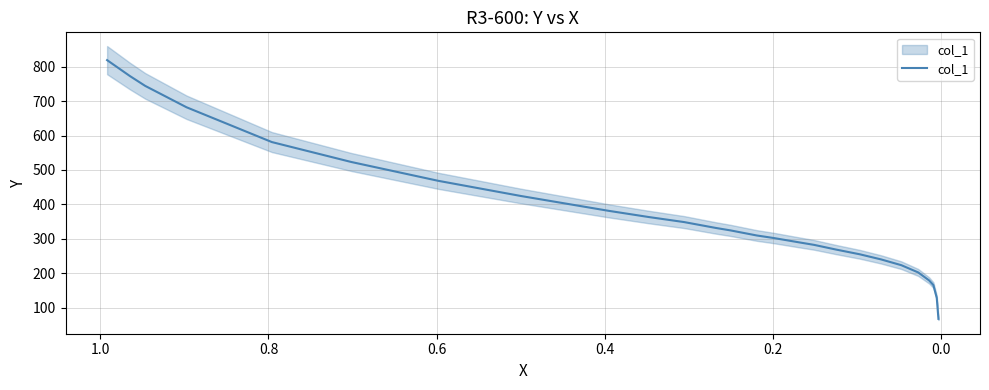

What is the maximum value shown in the chart?

819.0